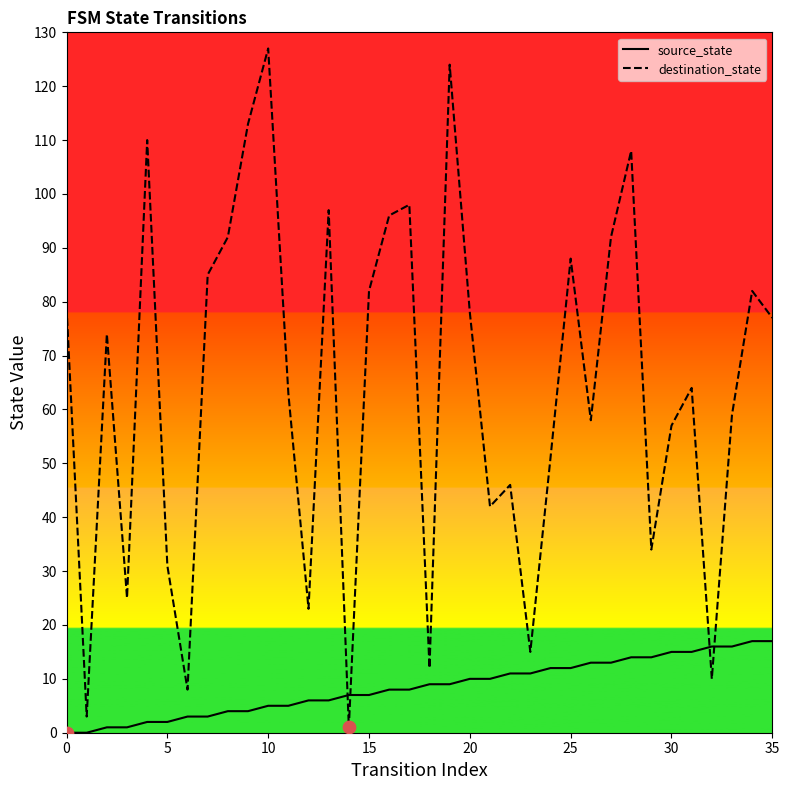

At how many categories does at least one series exceed 1?

36